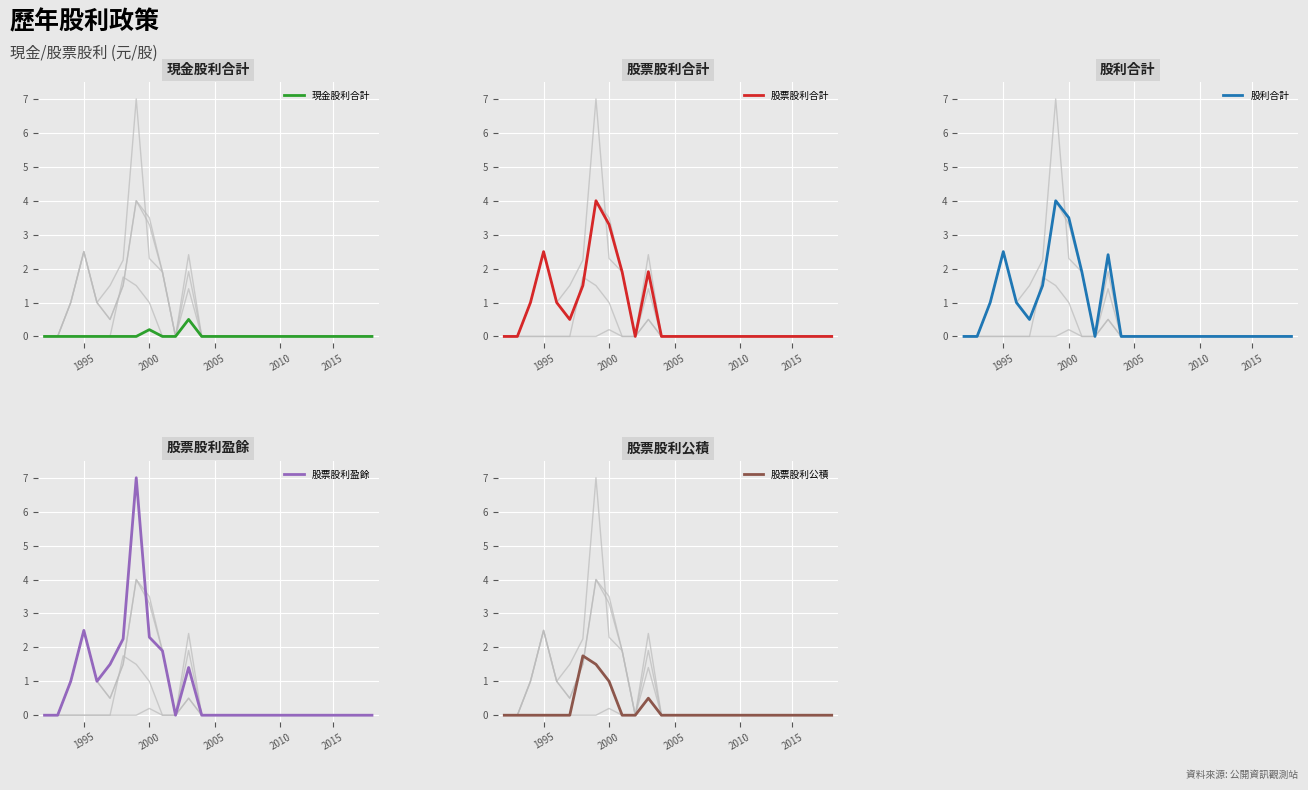

At which label is 股票股利盈餘 closest to 3?

1995